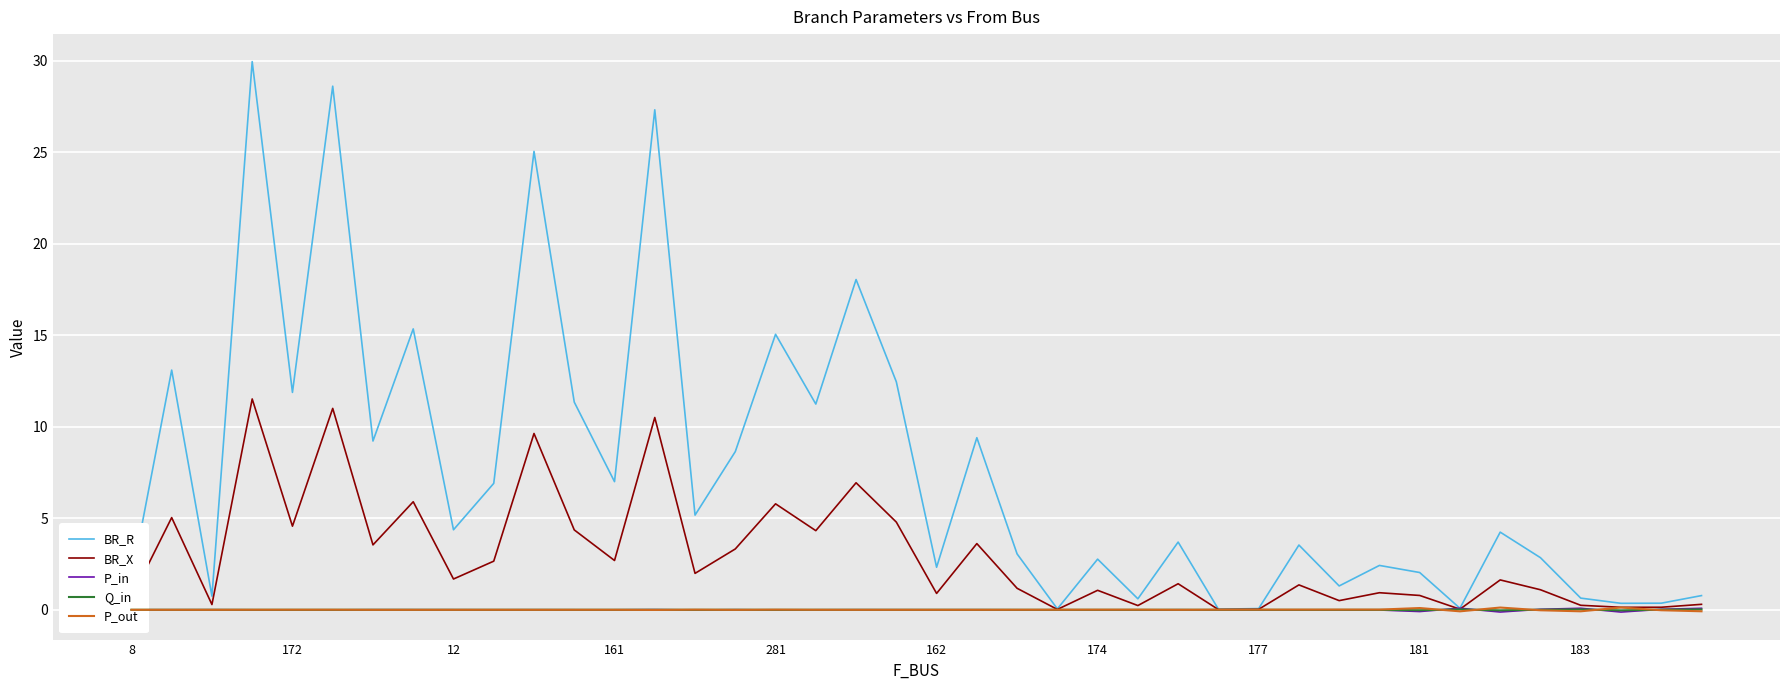

Which series has the widest spread of values?

BR_R